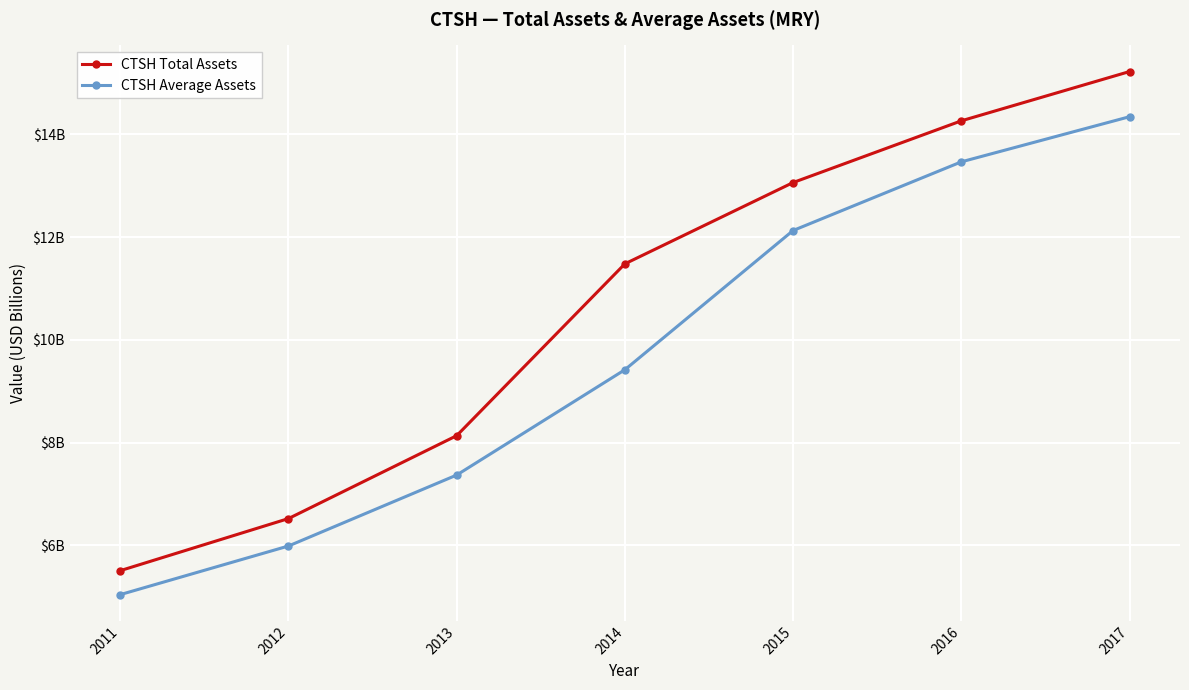

What is the maximum value shown in the chart?

15.2